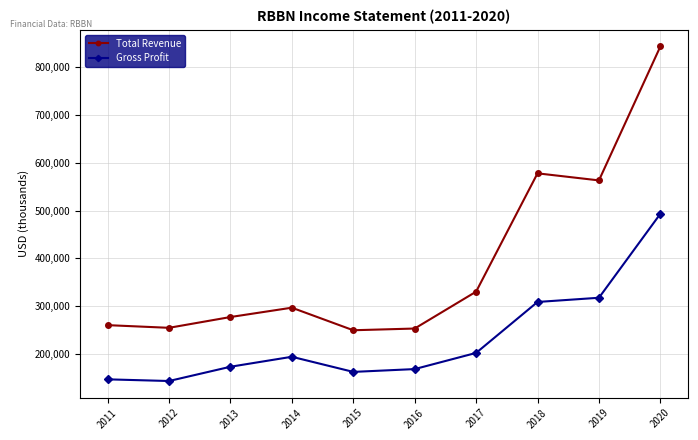

True or false: Gross Profit has more than 2 interior local peaks.

False